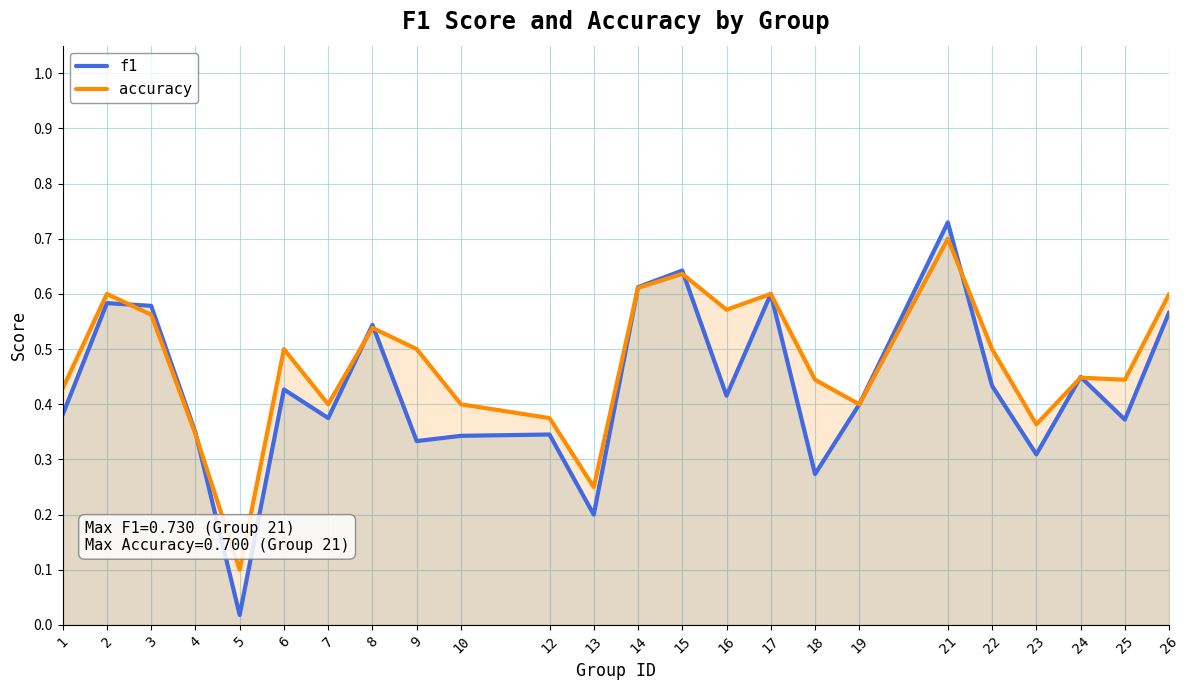

At how many categories does at least one series exceed 0?

24